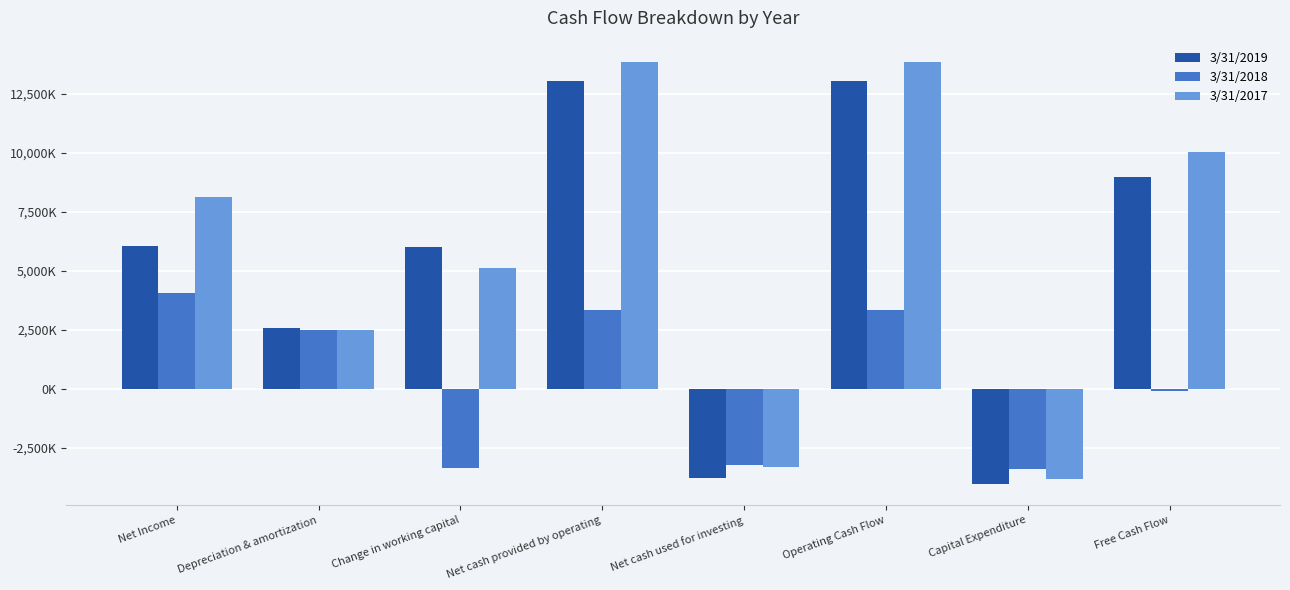

What are all the series names shown in the legend?

3/31/2019, 3/31/2018, 3/31/2017